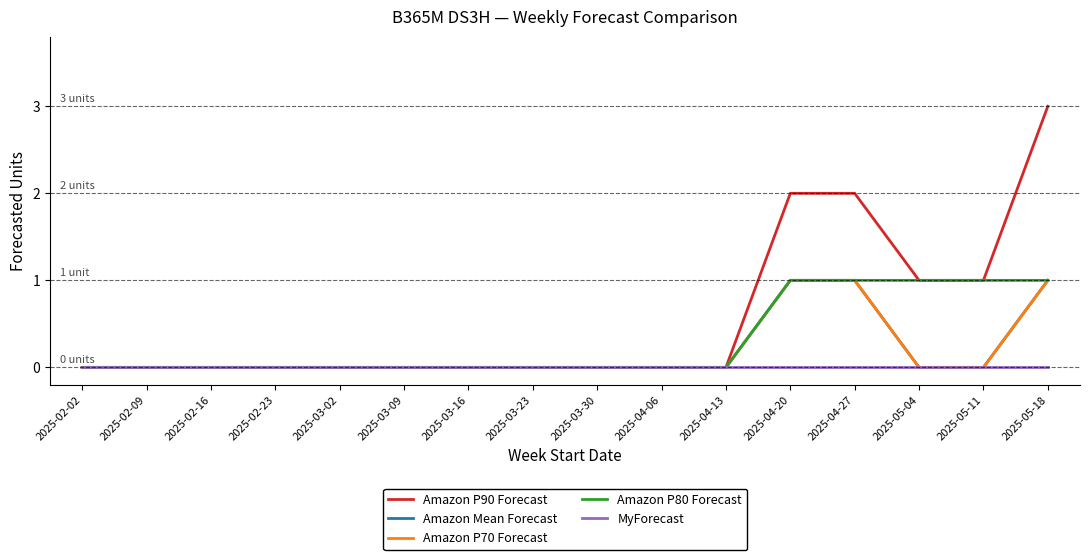

At which category is the sum across all series the highest?

2025-05-18